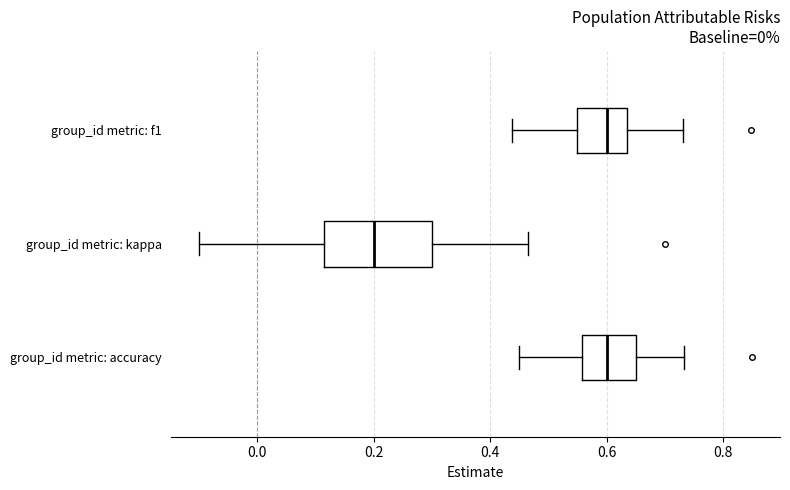

Which box is the widest, from its left edge to its right edge?

group_id metric: kappa